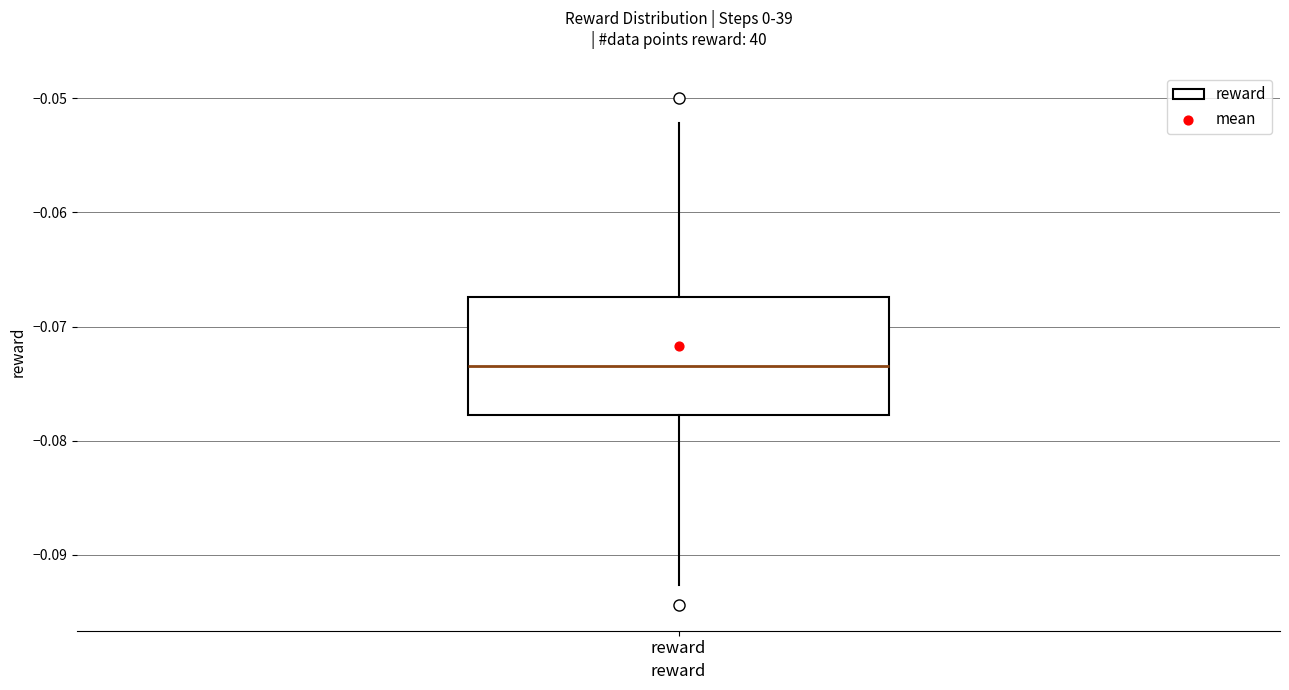

Where does the lower whisker of the box for reward end on the y-axis? The values are not printed on the chart, so give them approximately, as read against the axis.

-0.093